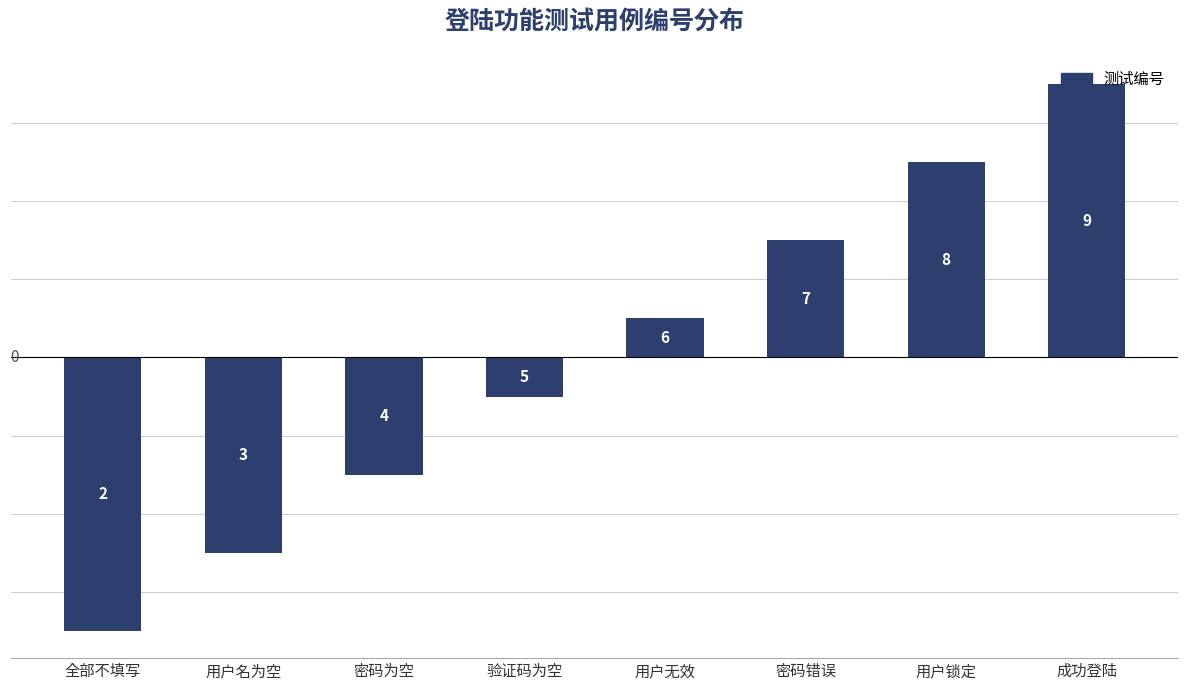

How many bars are there in total?

8